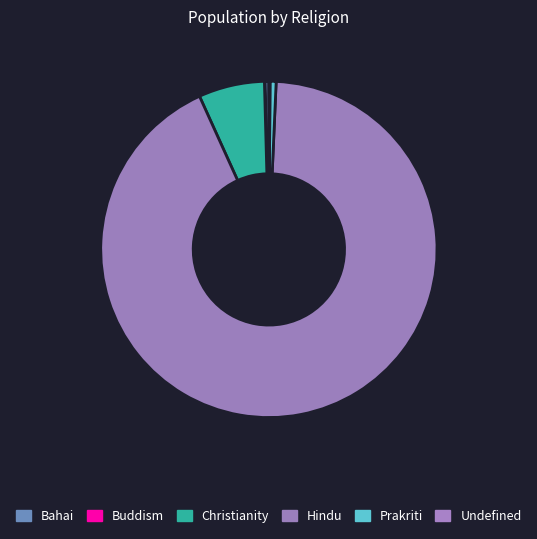

The Hindu slice represents 93% of the pie. True or false?

True